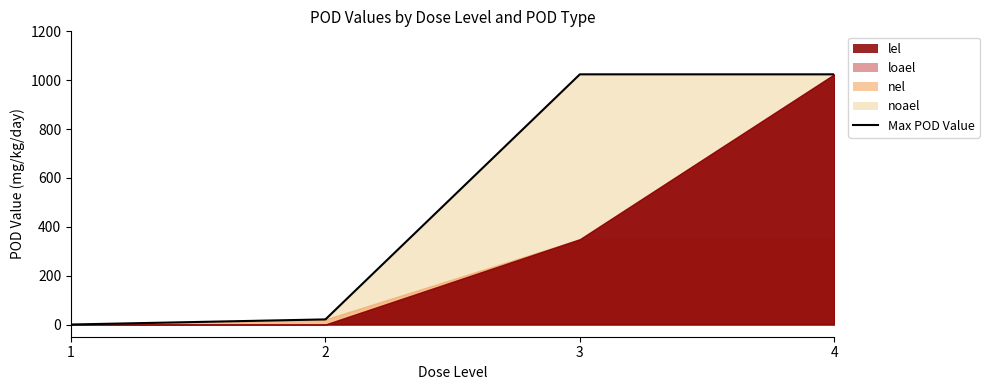

Which has a higher value, 2 or 3?

3